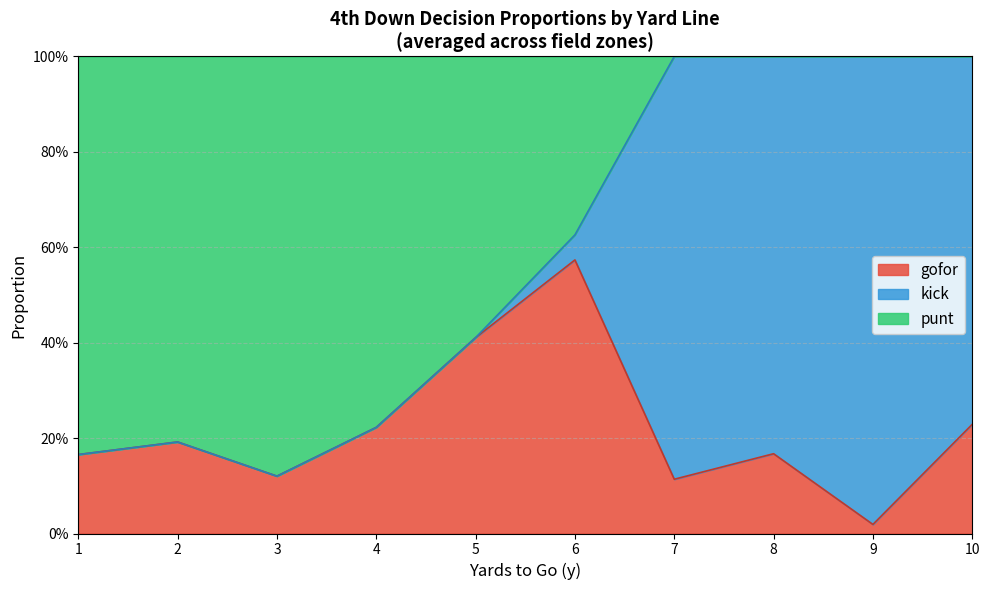

Does the chart display data point markers on the line(s)?

No